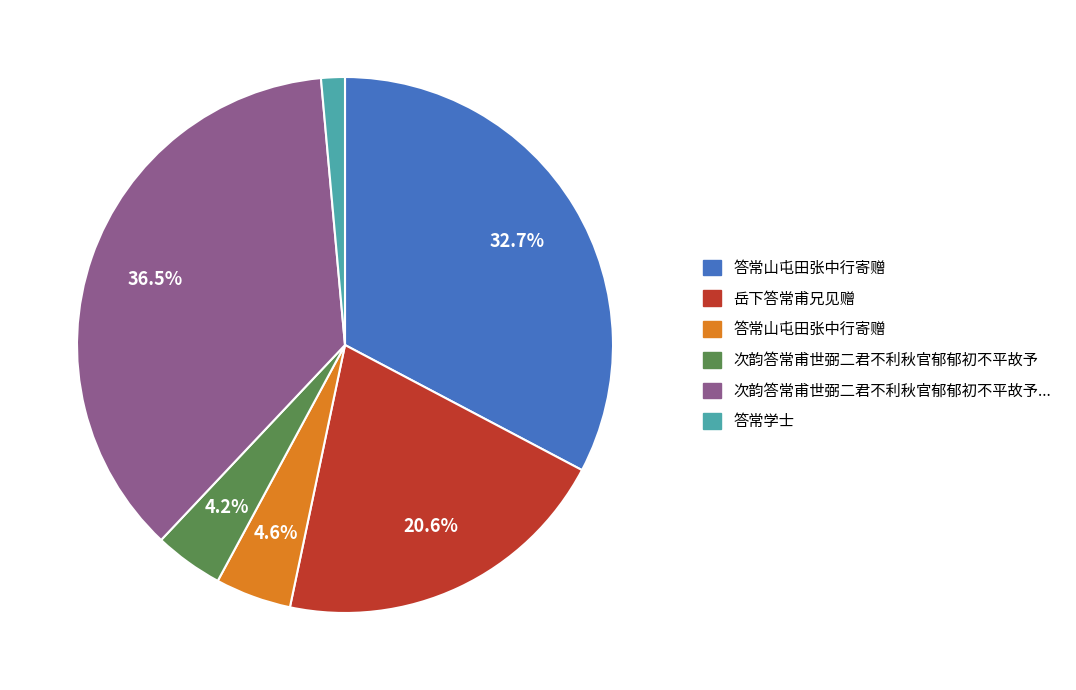

Does any single category account for the majority?

No